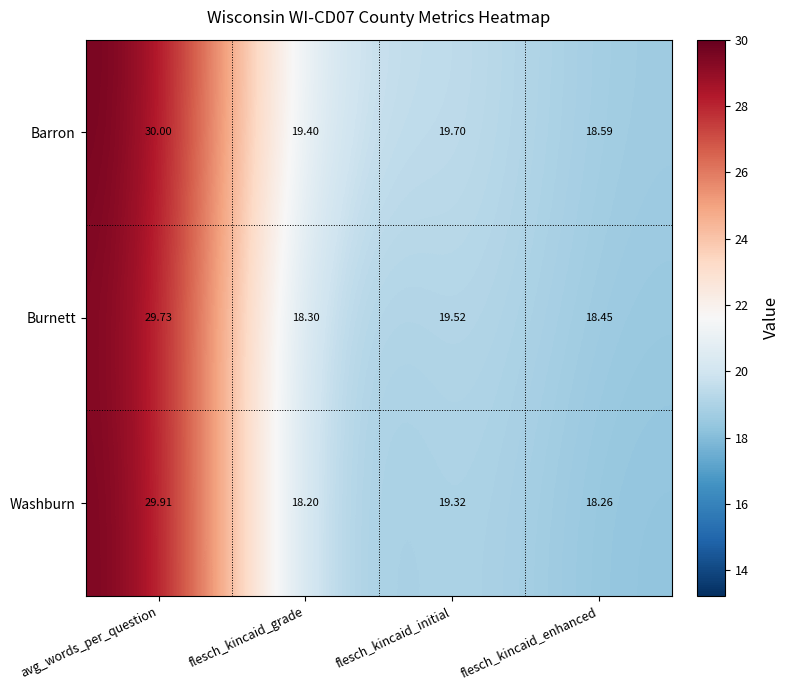

At which category is the sum across all series the highest?

avg_words_per_question